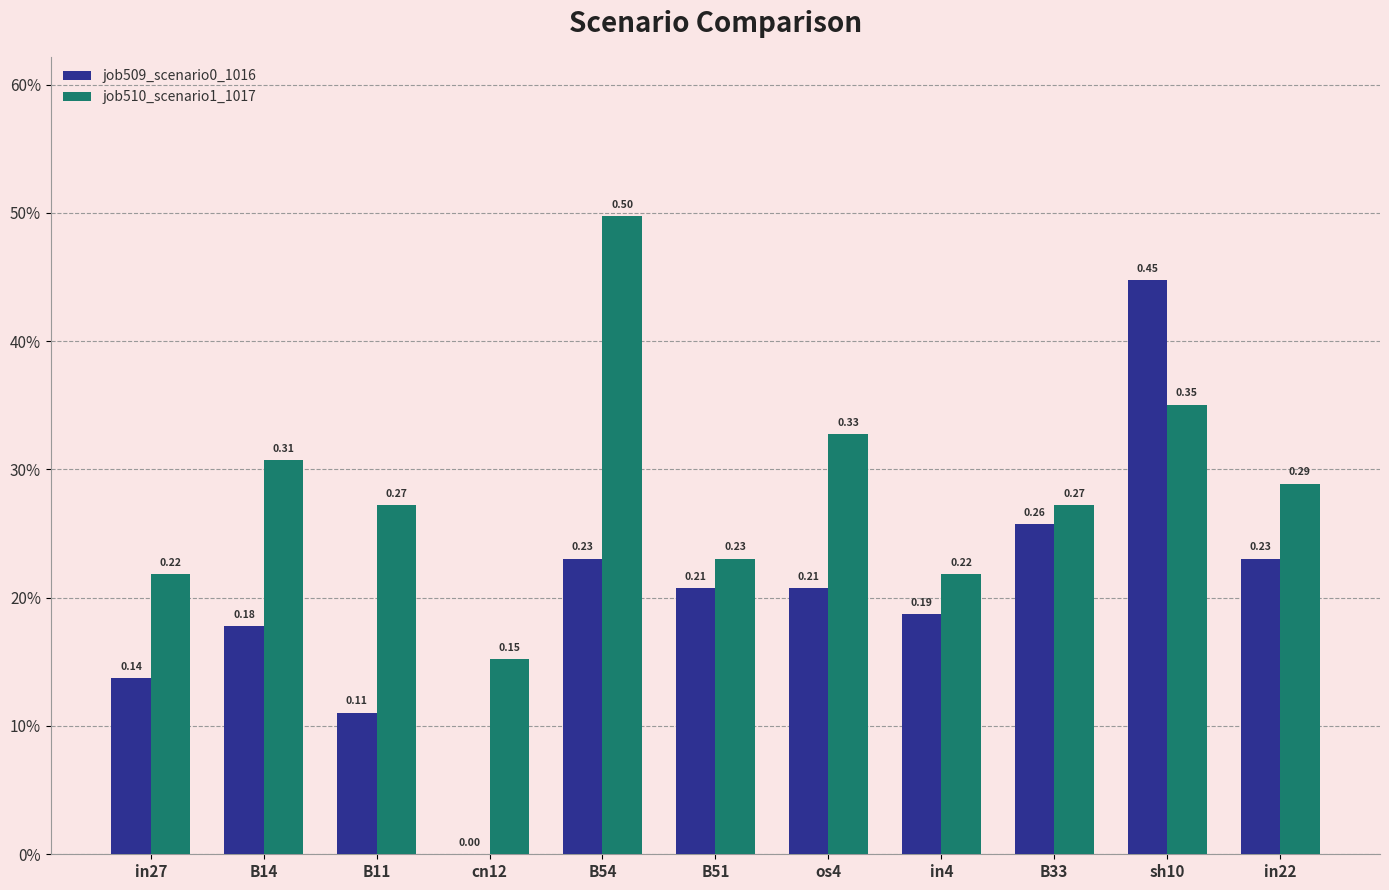

At which category is the sum across all series the highest?

sh10